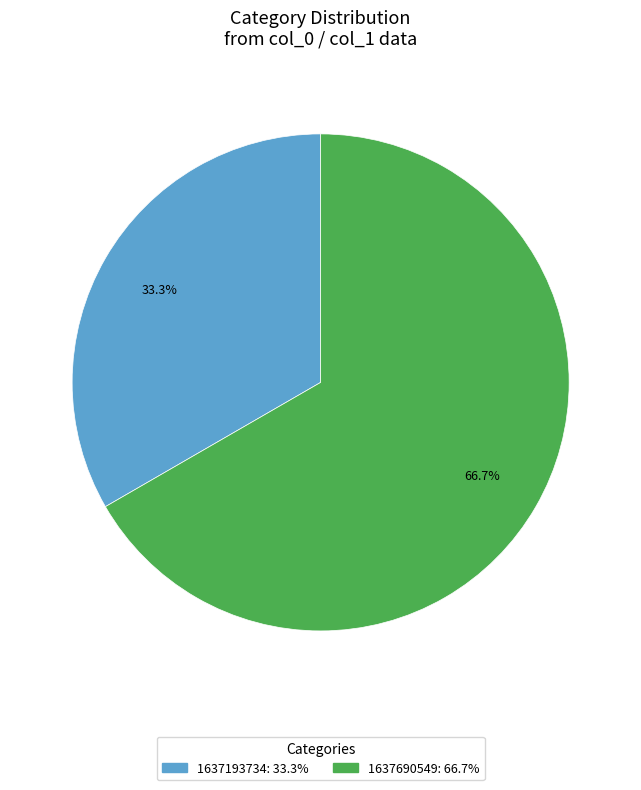

How many slices are in this pie chart?

2